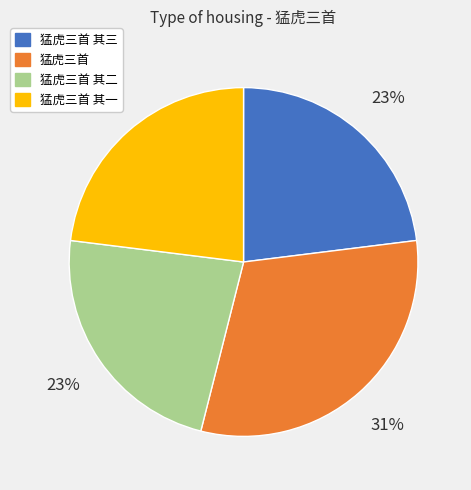

To the nearest percent, what portion does 猛虎三首 represent?

31%